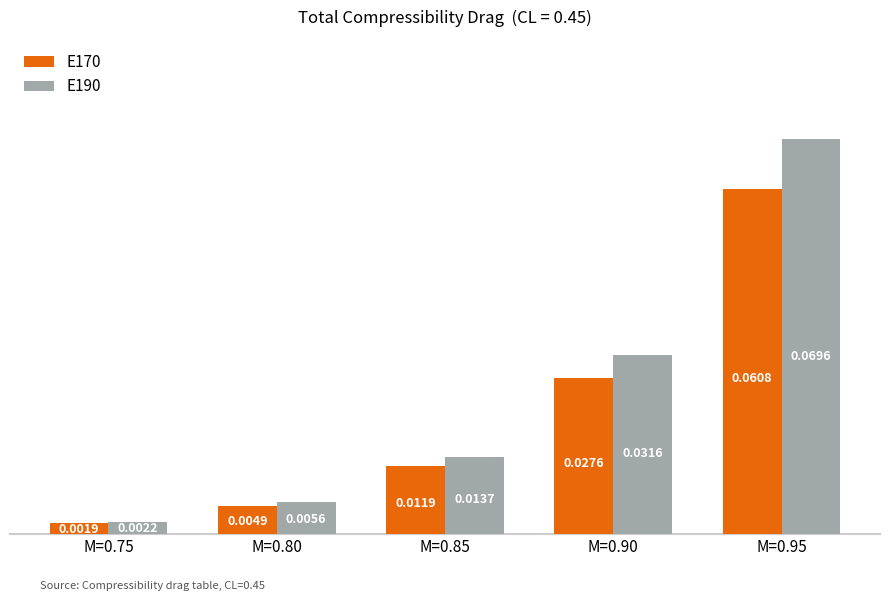

List the series in order of their overall mean, highest first.

E190, E170